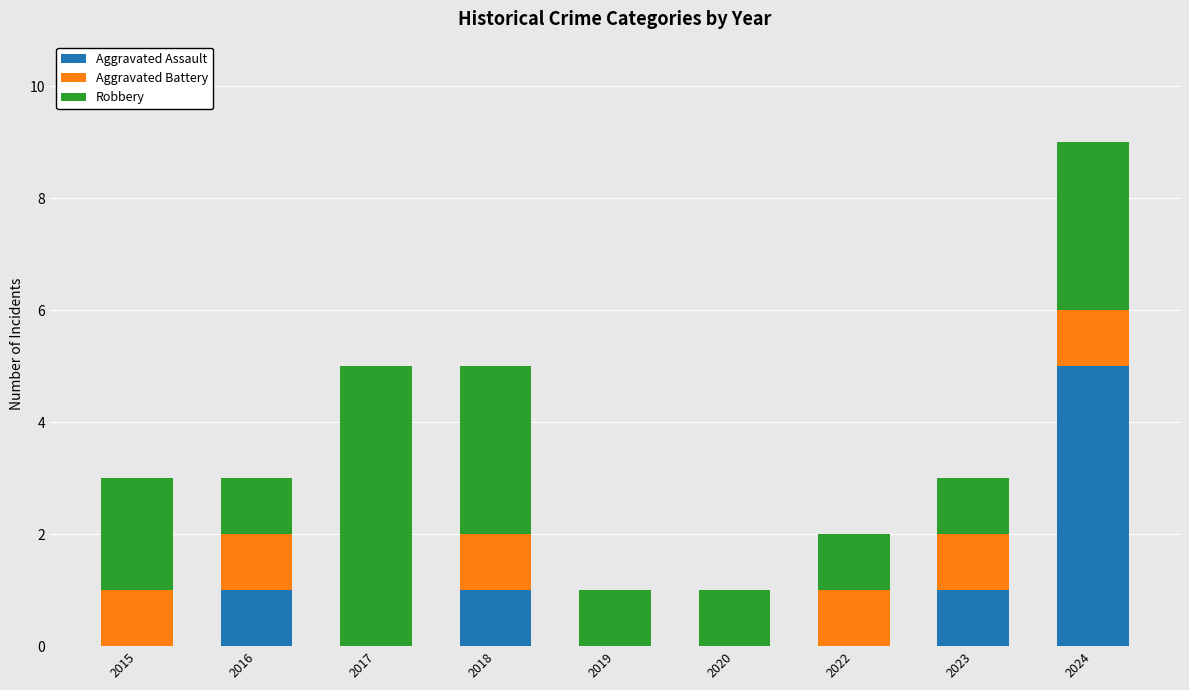

What is the total value across all series at 2024?

9